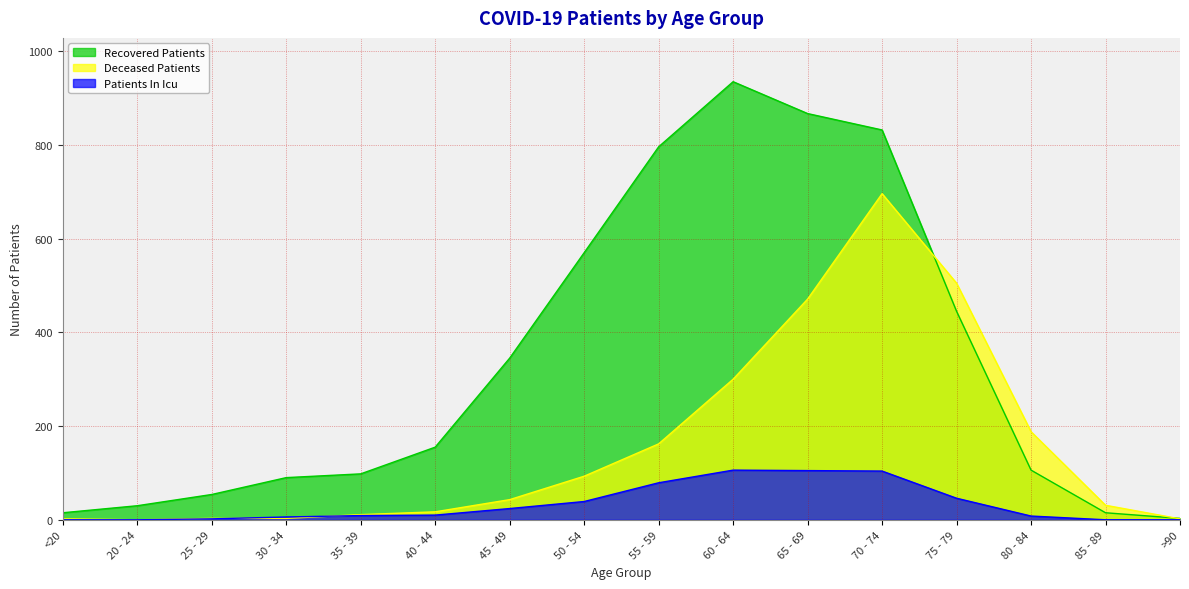

In deceased_patients, how many points are higher than both neighbors (excluding endpoints)?

1